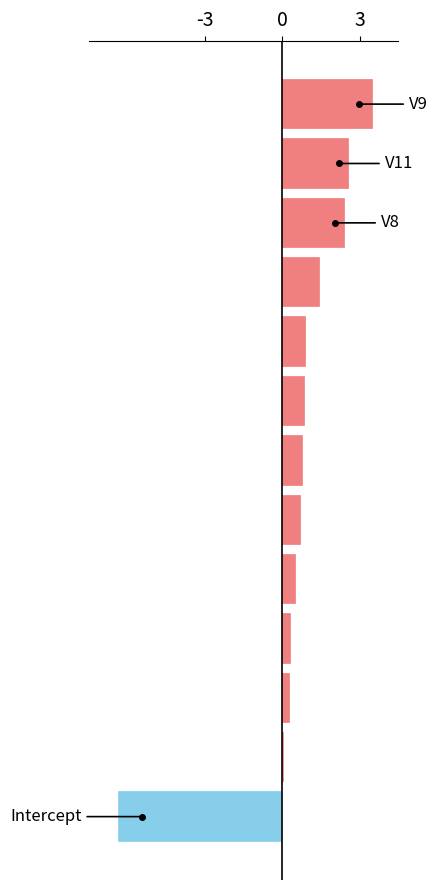

Reading left to right, transcribe all the data shown in this chart.

-6.4	0.3	0.8	0.7	0.1	0.3	0.9	0.5	0.9	2.4	3.5	1.5	2.6